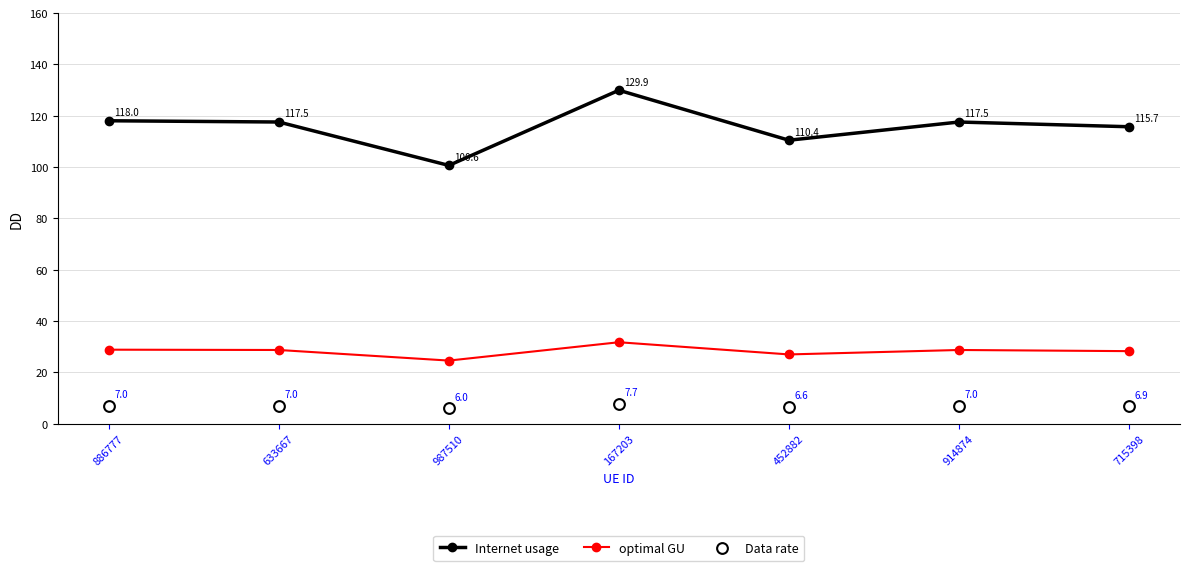

Which series contains the lowest Y value?

Data rate